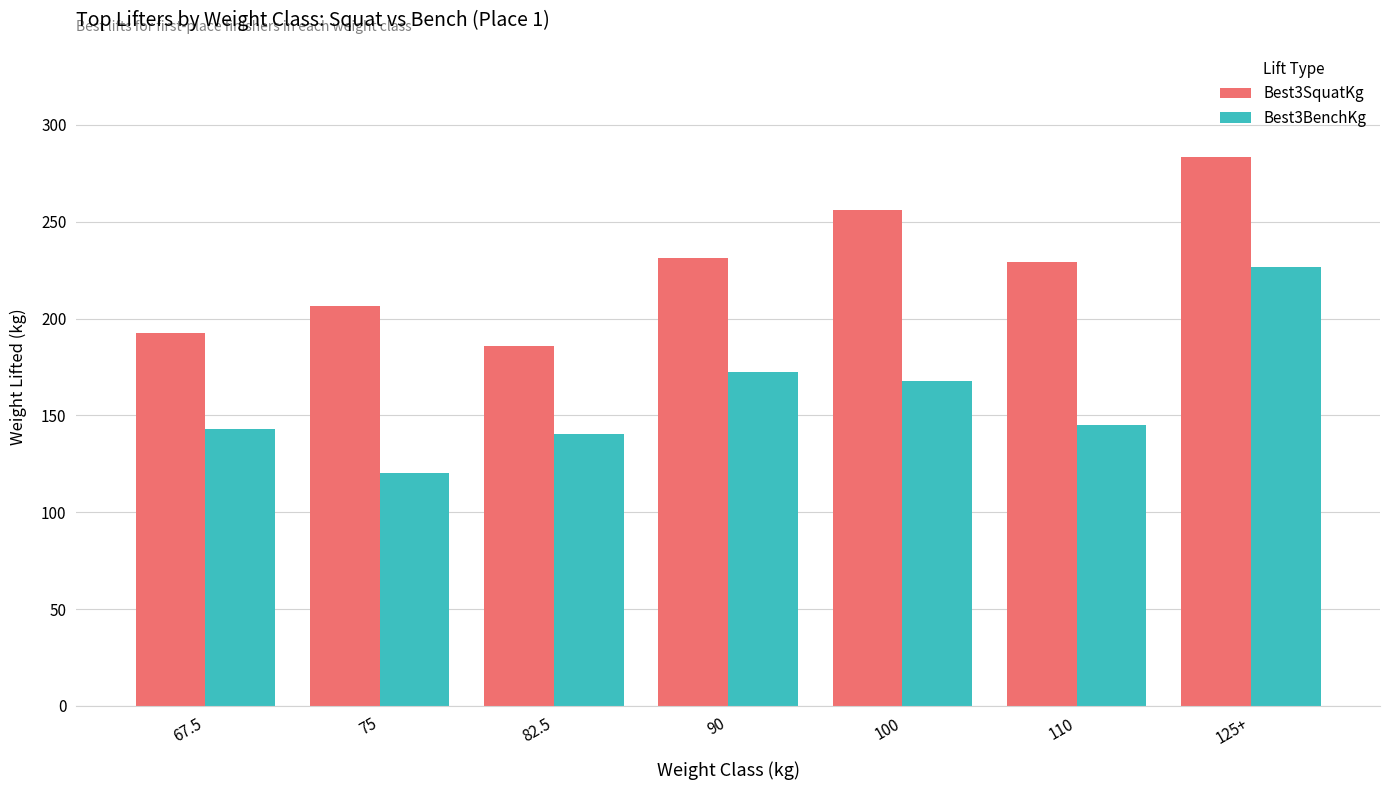

How many data points in Best3SquatKg are less than 229?

3